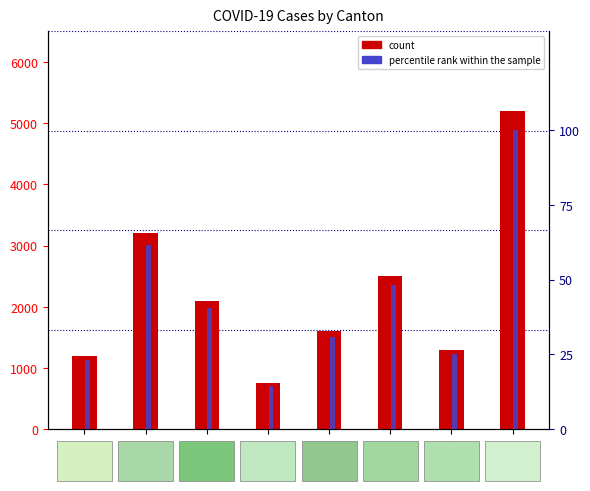

Rank the series by their average value, from highest to lowest.

count, percentile rank within the sample